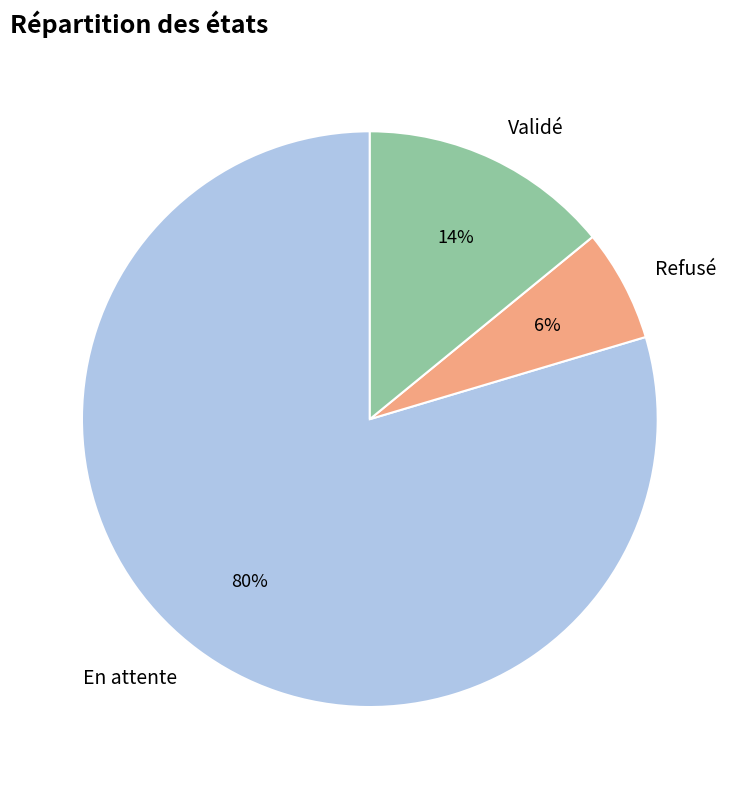

True or false: En attente accounts for 89% of the total.

False